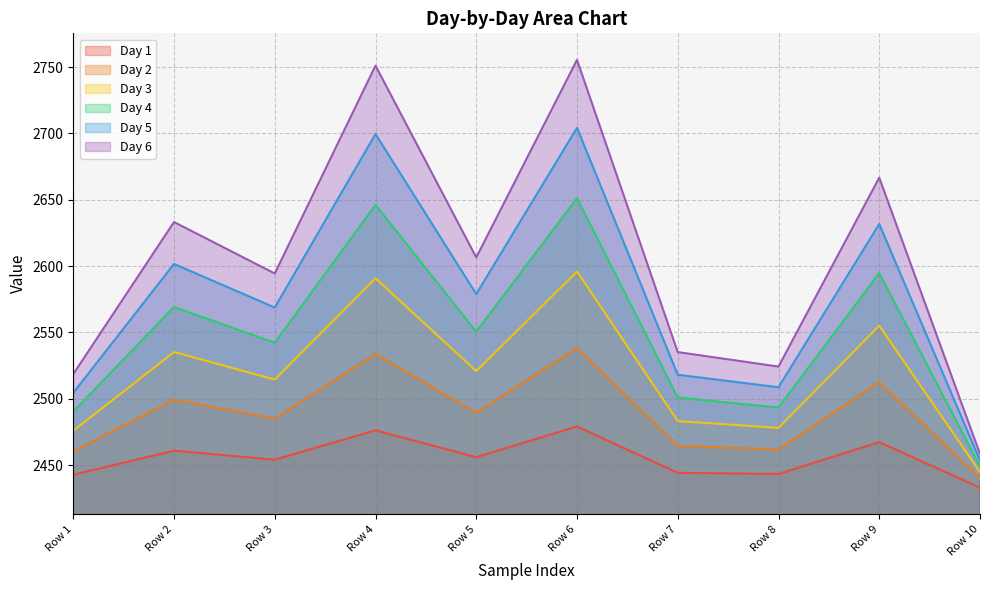

True or false: Day 3 and Day 4 intersect in this chart.

False